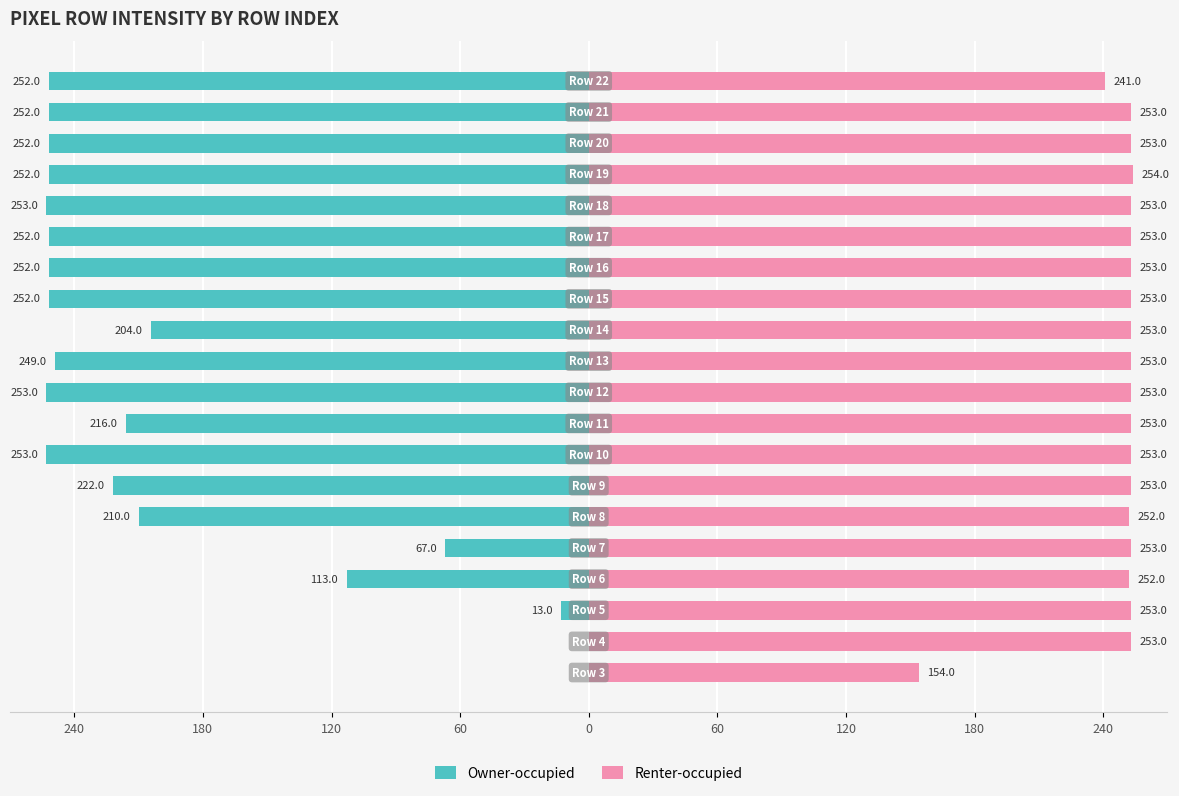

Where does the Owner-occupied series first go above -249?

240